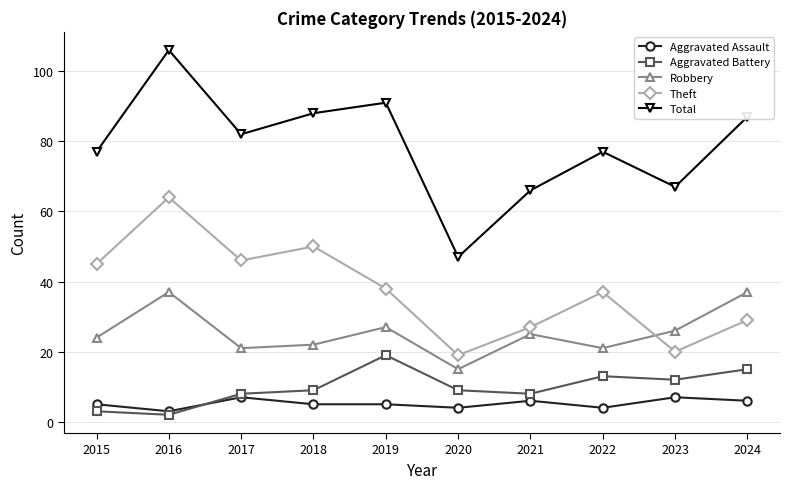

True or false: Aggravated Battery and Total cross at least once.

False